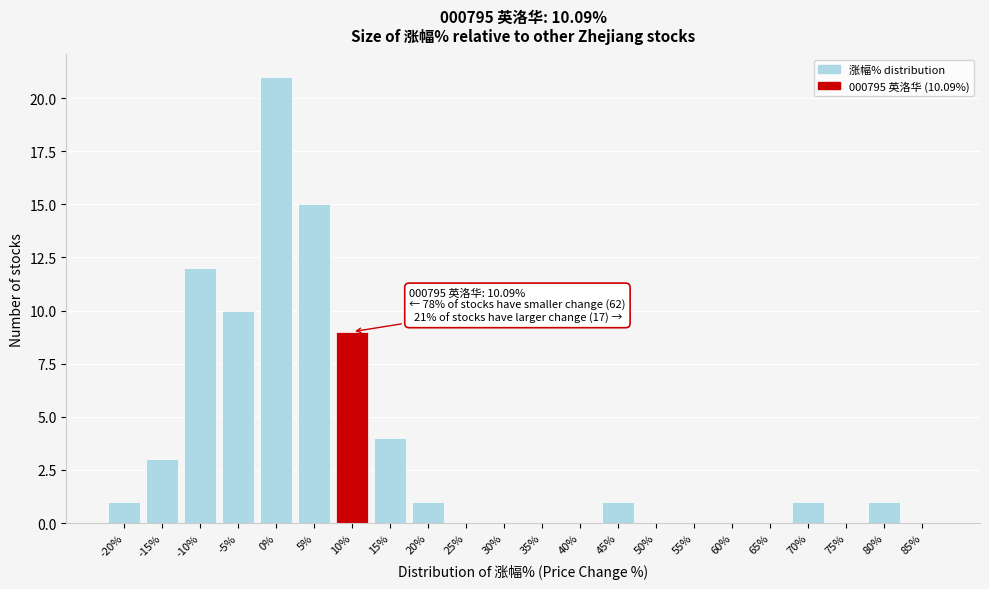

Reading left to right, extract all data points from this chart.

-20%=1	-15%=3	-10%=12	-5%=10	0%=21	5%=15	10%=9	15%=4	20%=1	25%=0	30%=0	35%=0	40%=0	45%=1	50%=0	55%=0	60%=0	65%=0	70%=1	75%=0	80%=1	85%=0